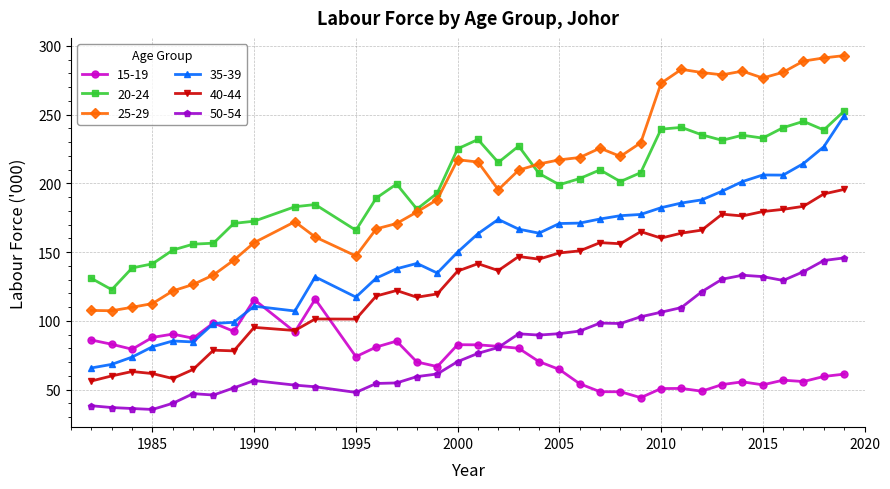

What is the minimum value shown in the chart?

35.6